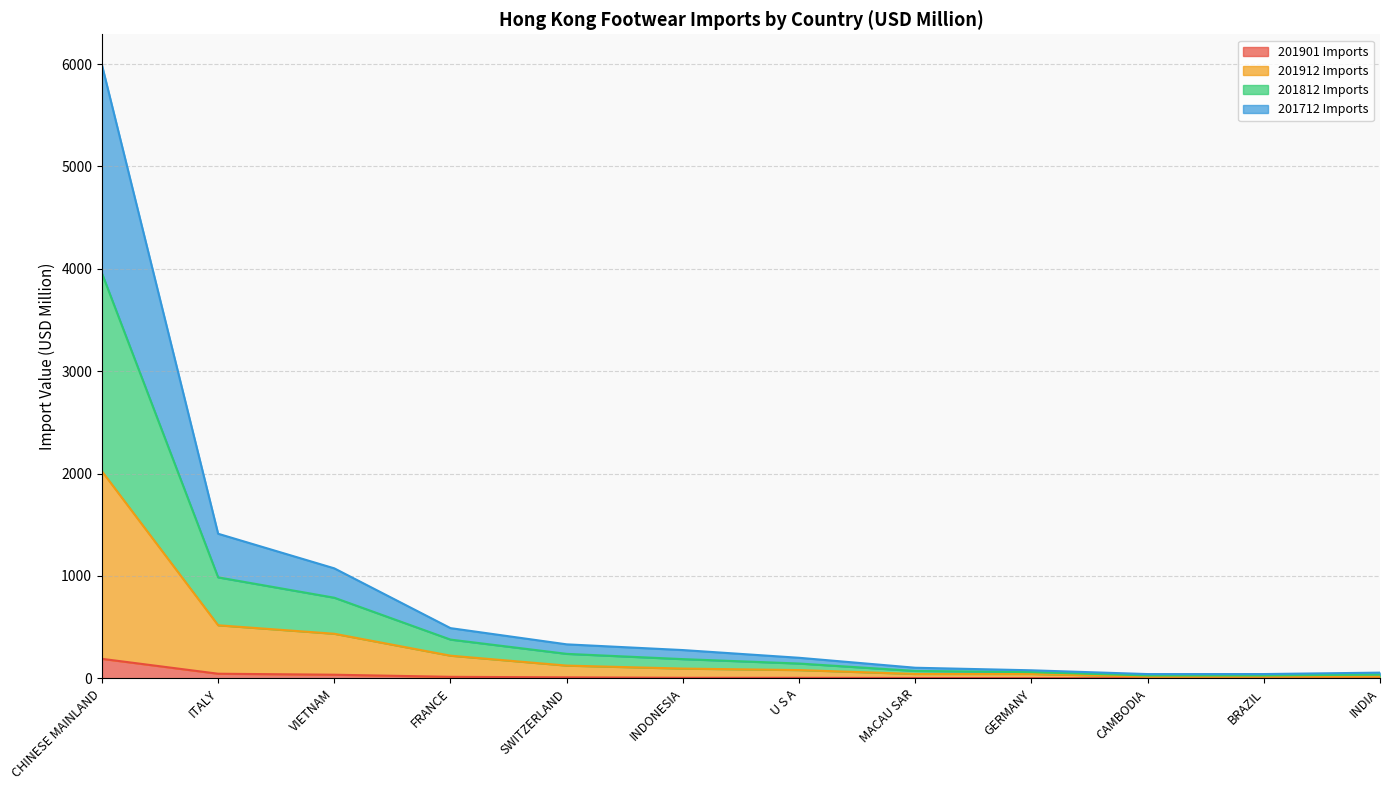

At which label does 201901 Imports reach its peak?

CHINESE MAINLAND